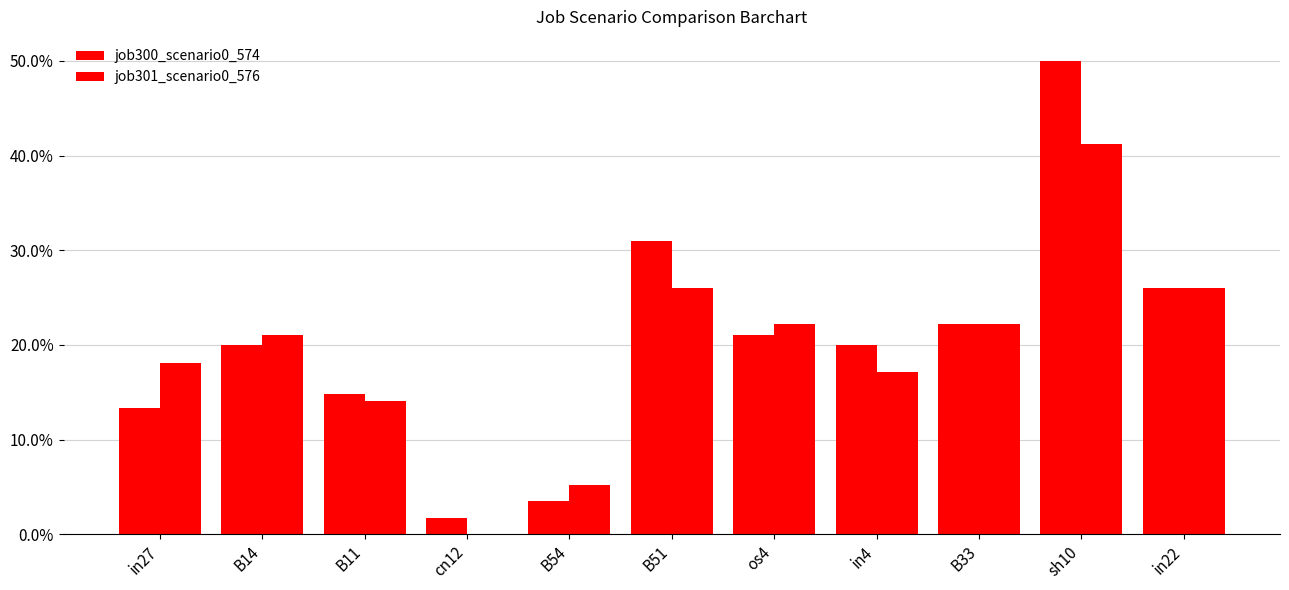

What is the label of the 5th bar from the right?

os4